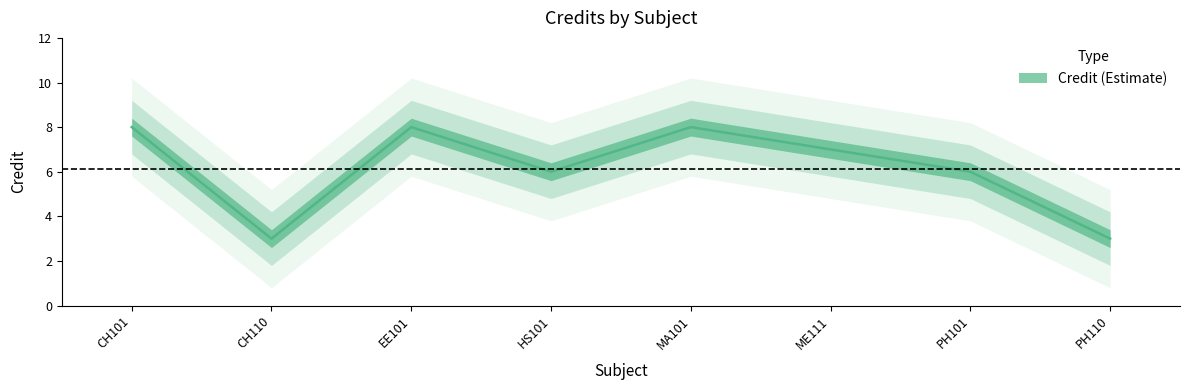

Reading left to right, extract all data points from this chart.

8	3	8	6	8	7	6	3